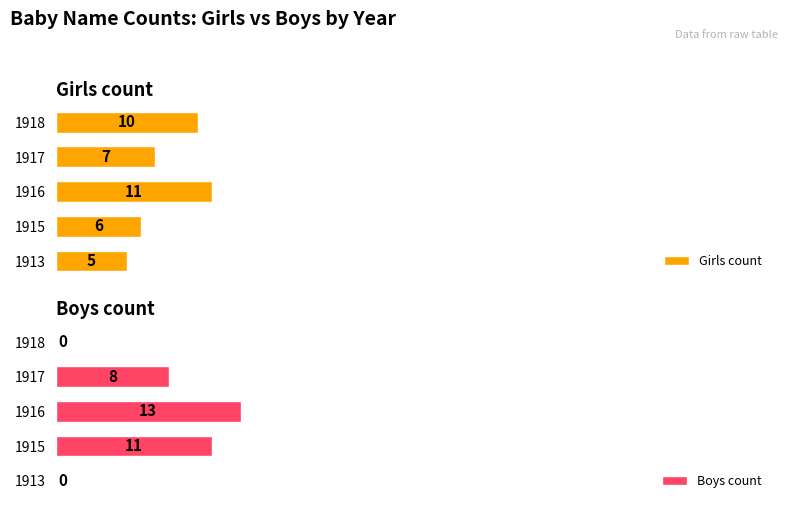

Rank the categories by Girls count value from highest to lowest.

1916, 1918, 1917, 1915, 1913